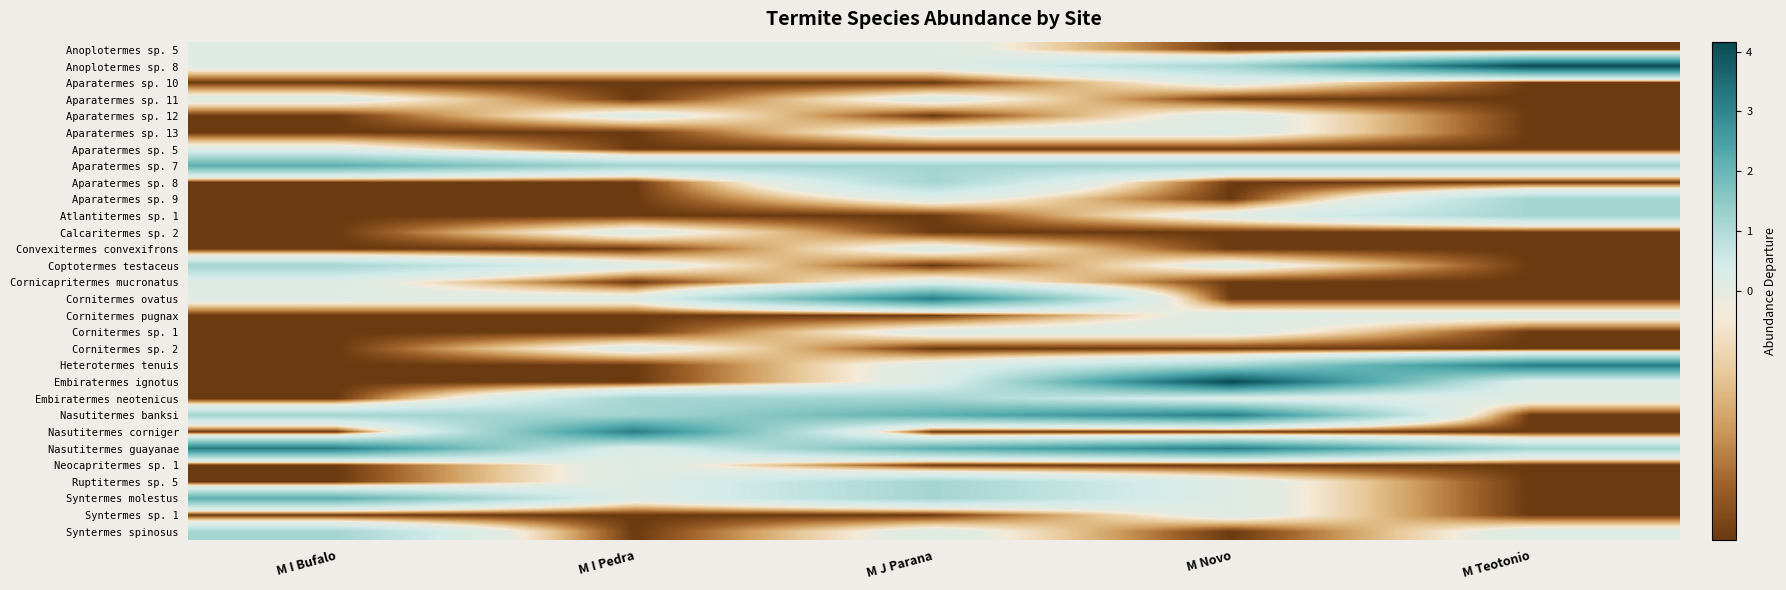

What is the difference between the highest and lowest values at M Teotonio?

5.0